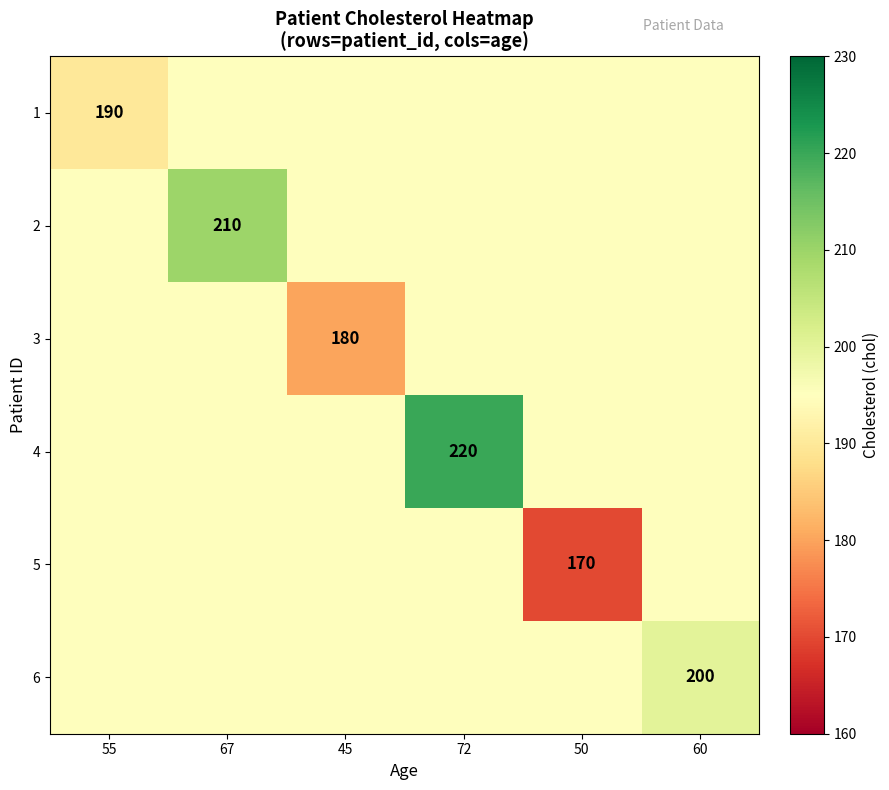

What is the total value across all series at 67?

1185